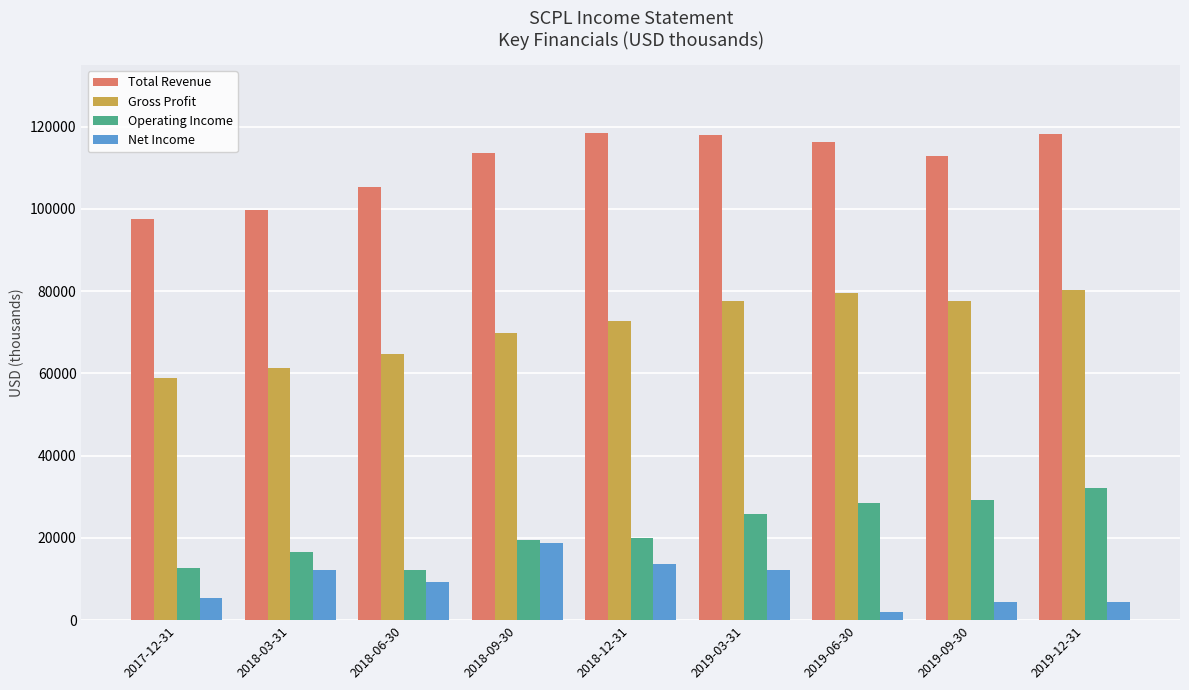

What is the sum of all Net Income values?

82400